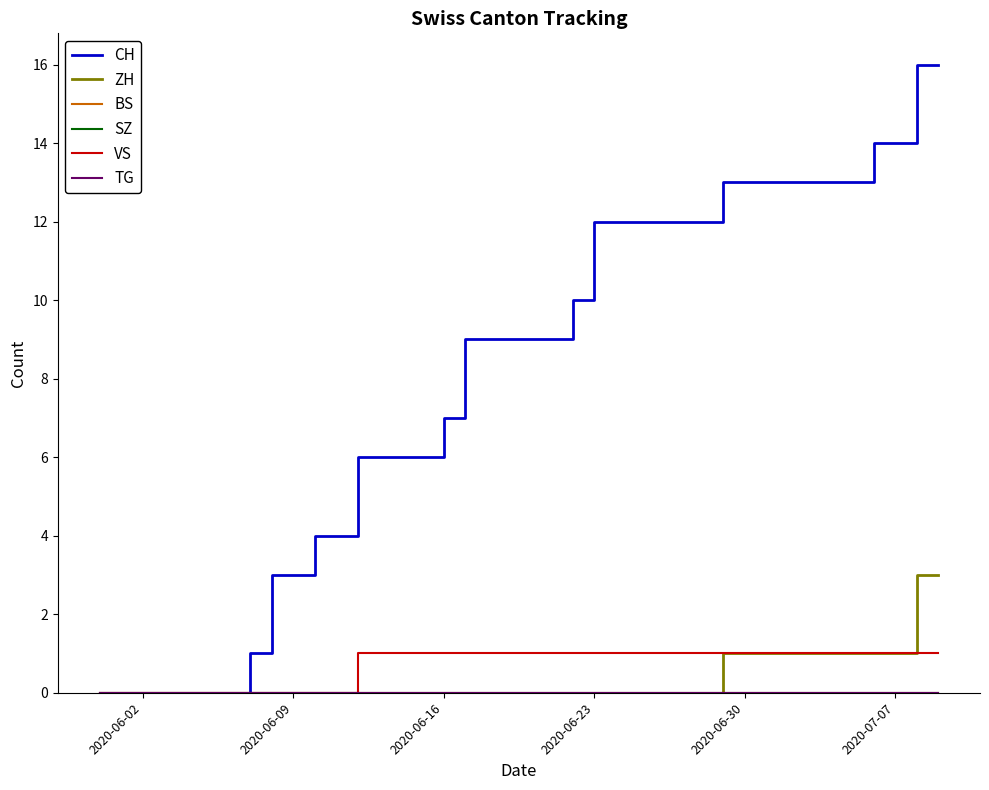

Does the chart have visible grid lines?

No